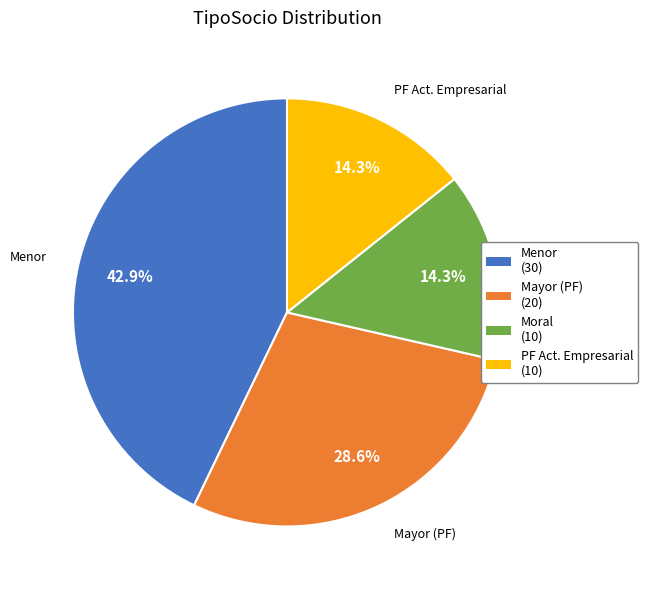

What percentage is the Mayor (PF) slice, to the nearest percent?

29%